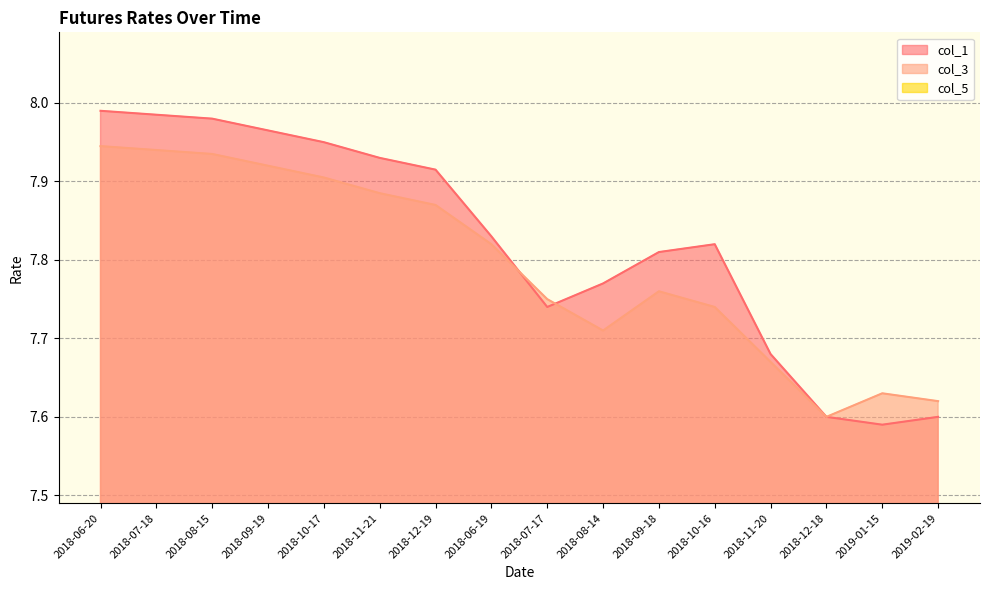

At how many categories does at least one series exceed 7?

16